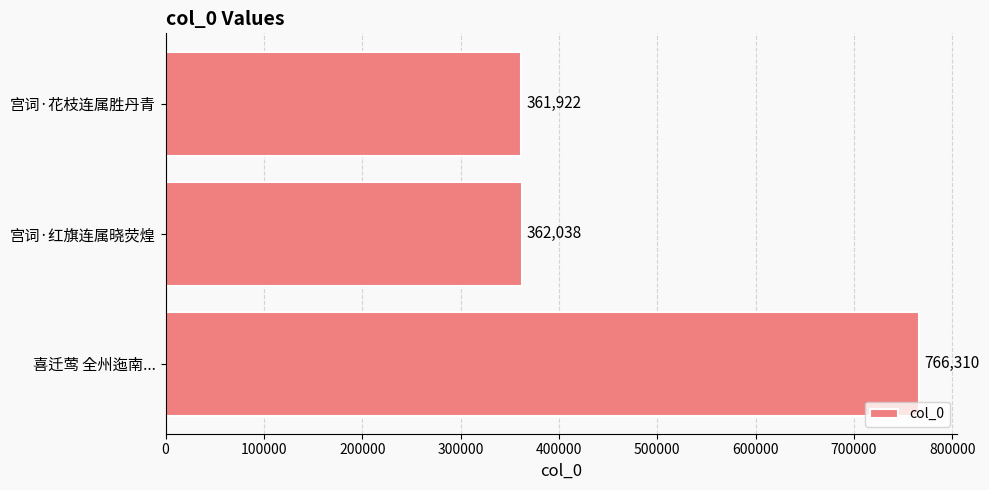

Rank the categories by value from lowest to highest.

宫词·花枝连属胜丹青, 宫词·红旗连属晓荧煌, 喜迁莺 全州迤南...